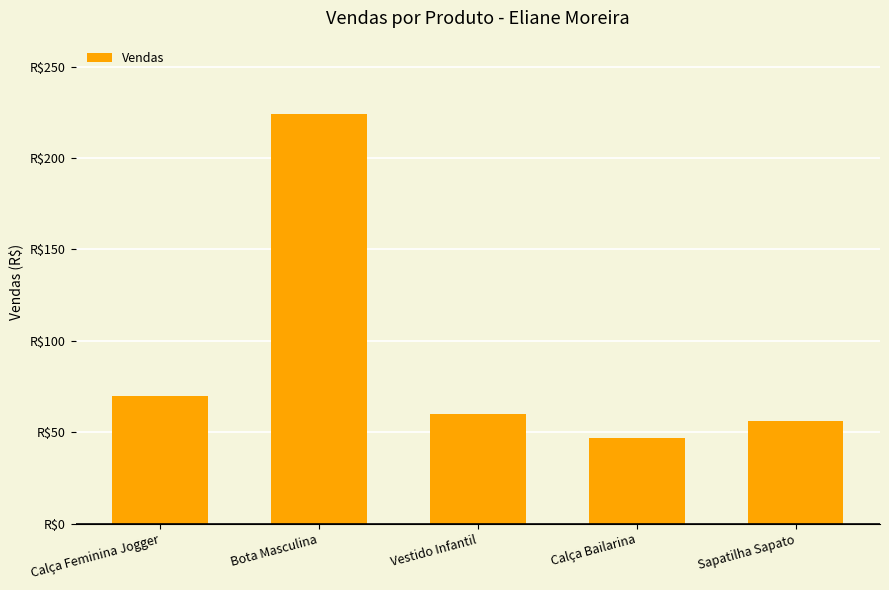

Reading right to left, what are all the values shown in this chart?

Sapatilha Sapato=55.9	Calça Bailarina=46.9	Vestido Infantil=59.9	Bota Masculina=224.1	Calça Feminina Jogger=70.0